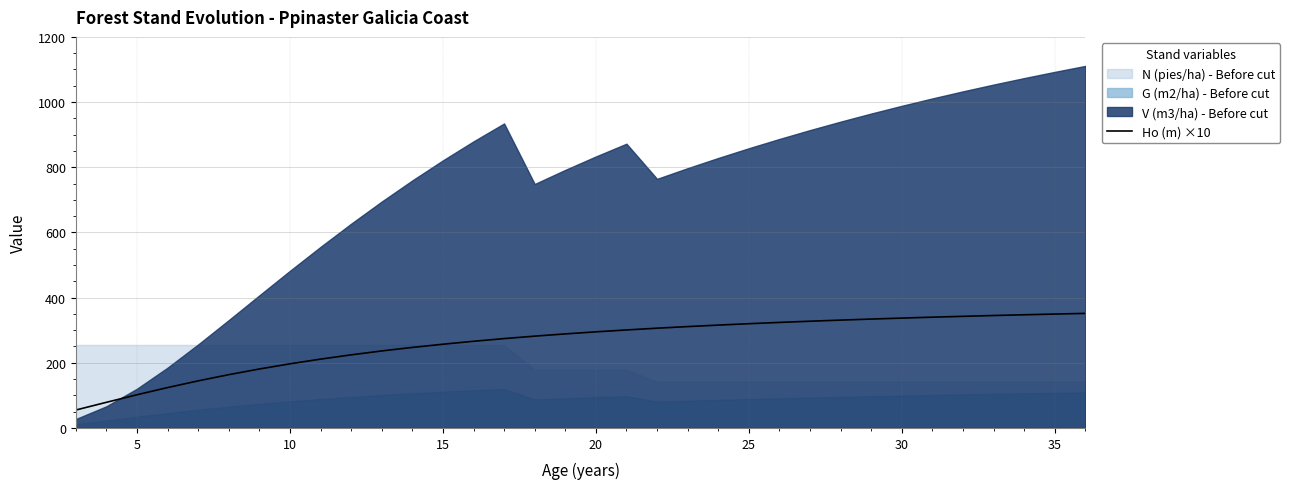

What is the highest value of the Ho (m) ×10 series?

351.5